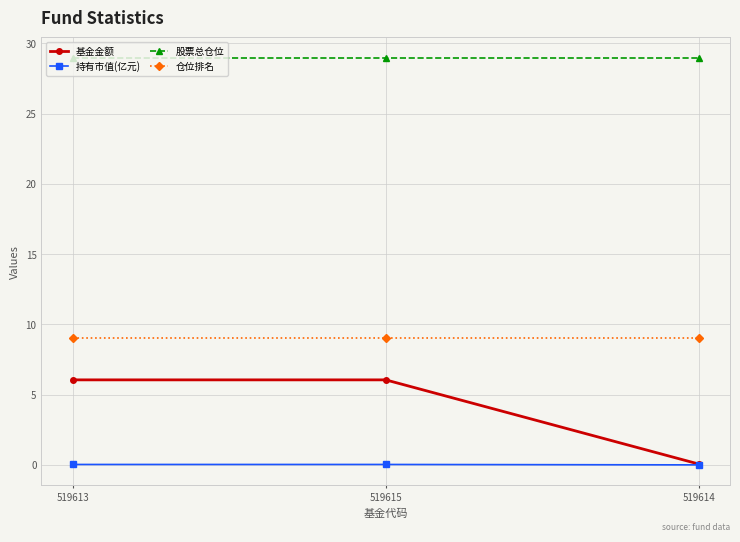

Is the value of 基金金额 at 519614 greater than the value of 股票总仓位 at 519614?

No